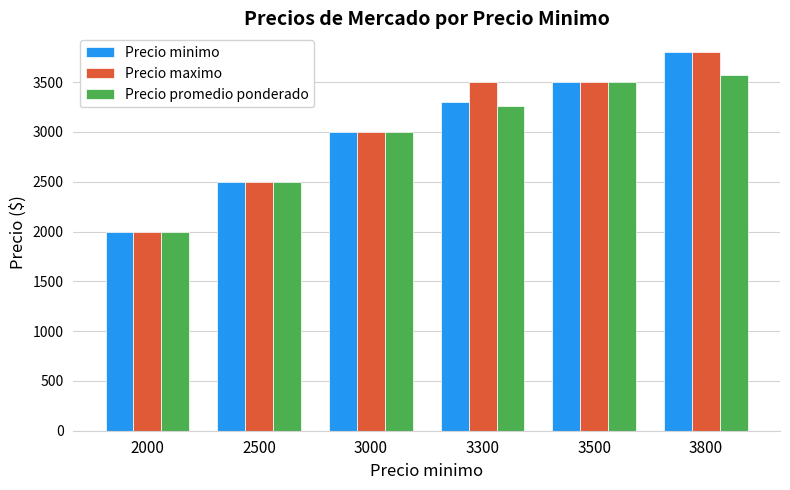

Are the bars horizontal?

No